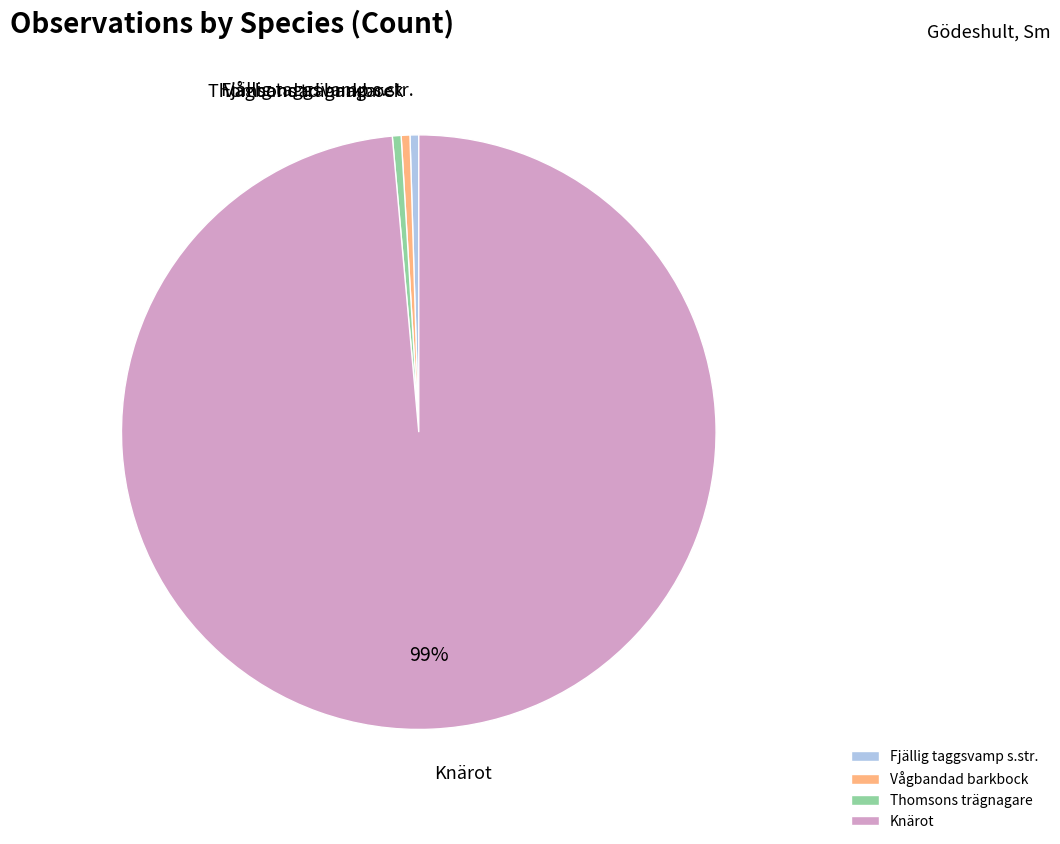

Does Thomsons trägnagare account for over 50% of the chart?

No